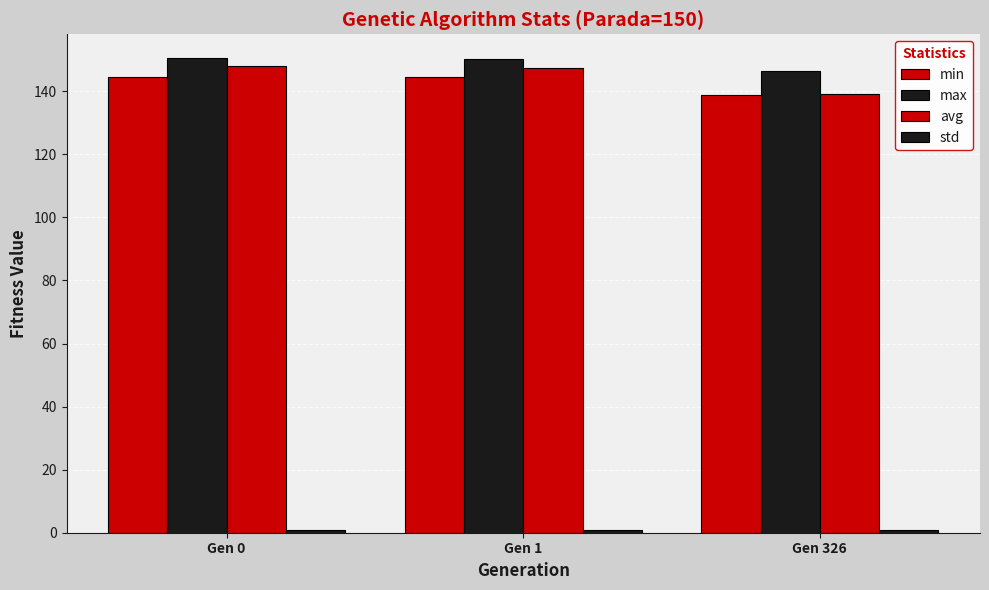

What is the difference between the highest and lowest values at Gen 1?

149.4